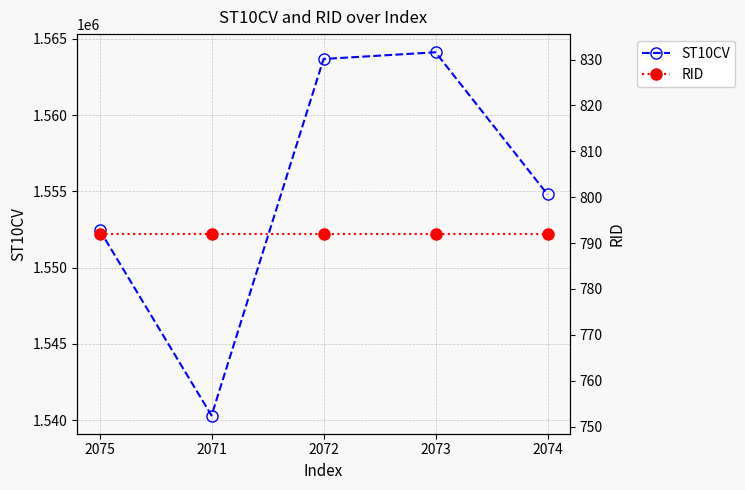

Reading left to right, list all the values displayed in this chart.

ST10CV: 1552470	1540300	1563680	1564120	1554800
RID: 792	792	792	792	792